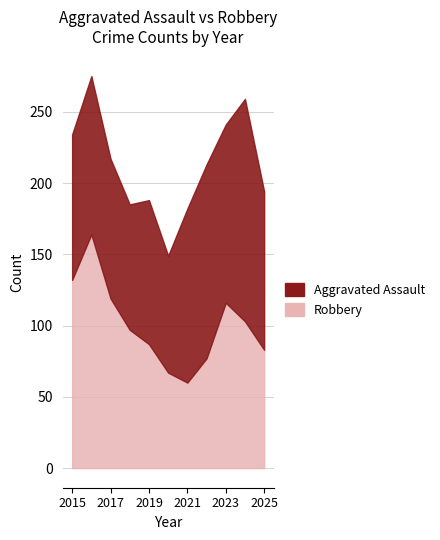

The Aggravated Assault series shows 88 at 2018. True or false?

True